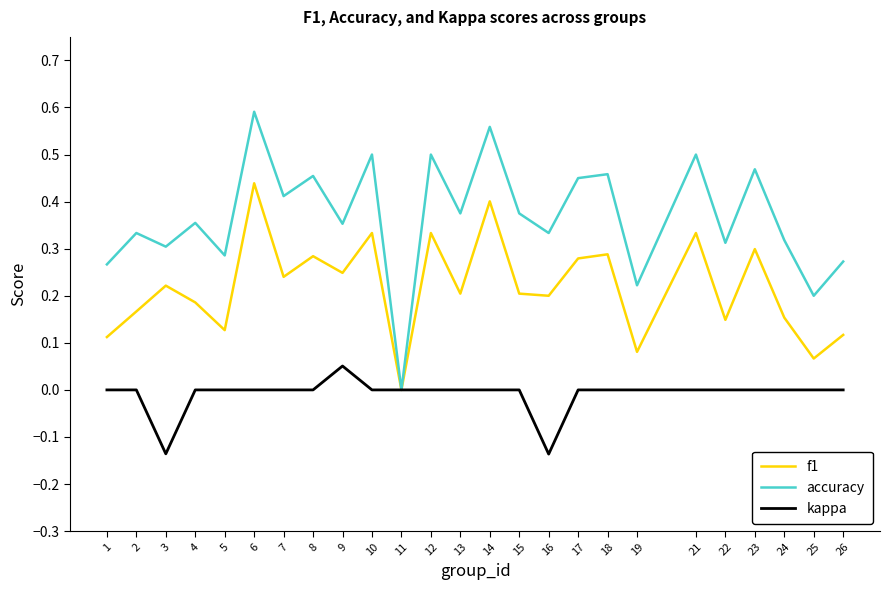

Does the chart display data point markers on the line(s)?

No